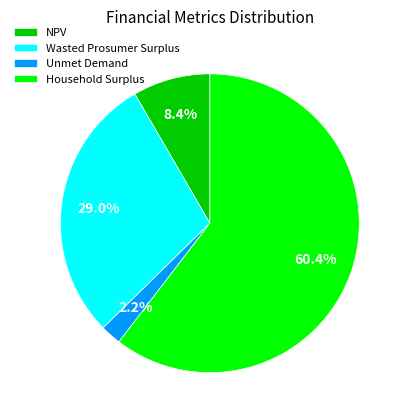

Which slice is the largest?

Household Surplus